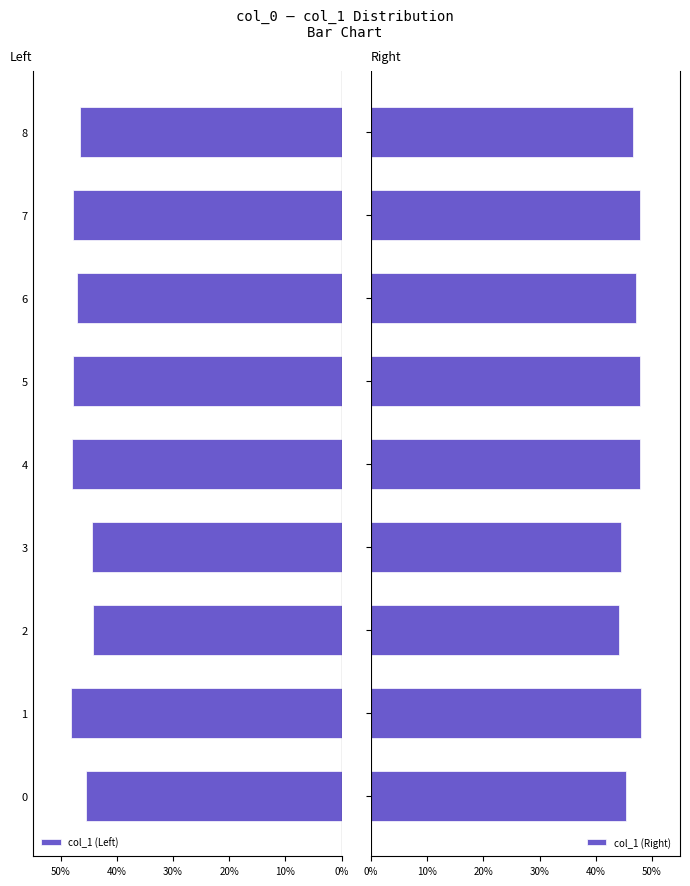

Count the number of categories in the chart.

9